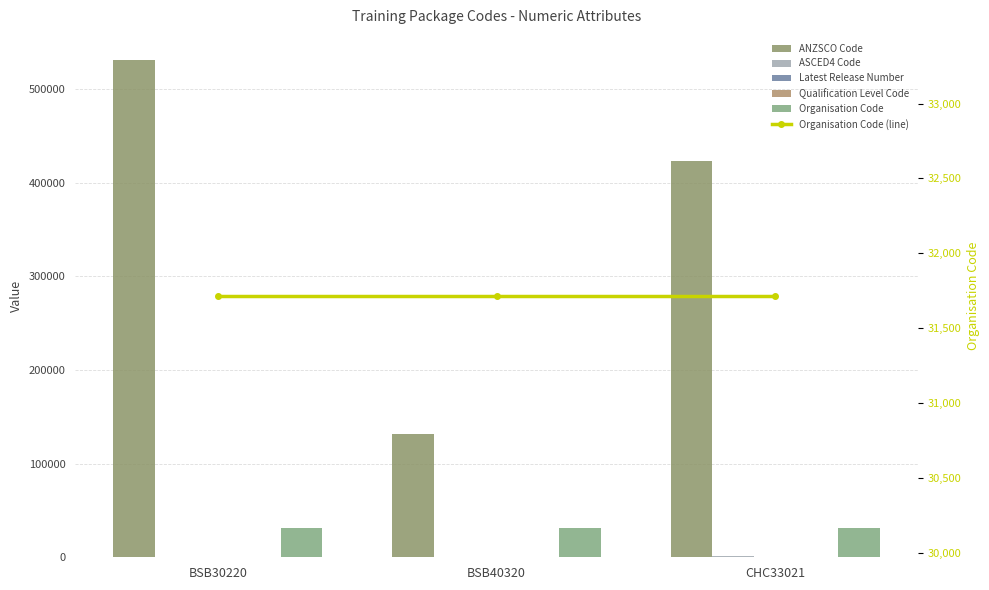

Between BSB40320 and CHC33021, which is larger?

CHC33021